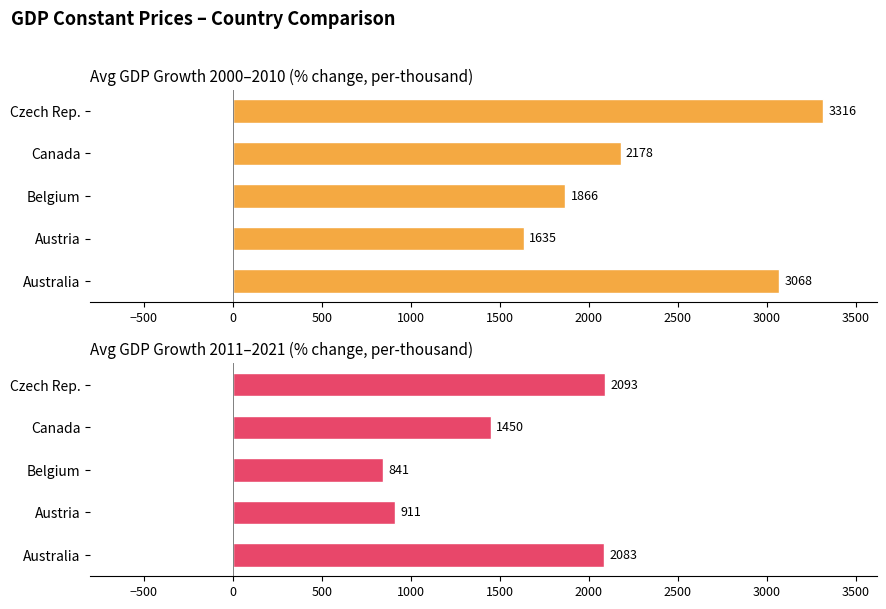

What is the label of the 3rd bar from the left?

Belgium